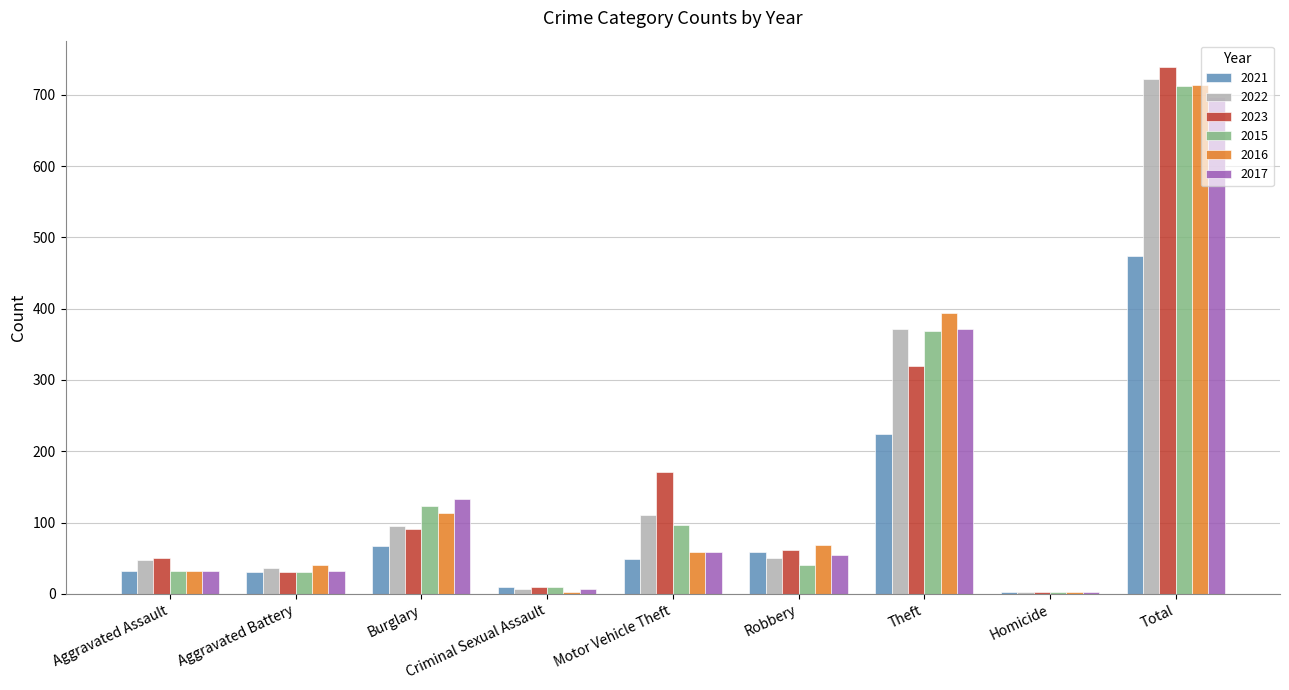

Which series has the largest range (max minus min)?

2023